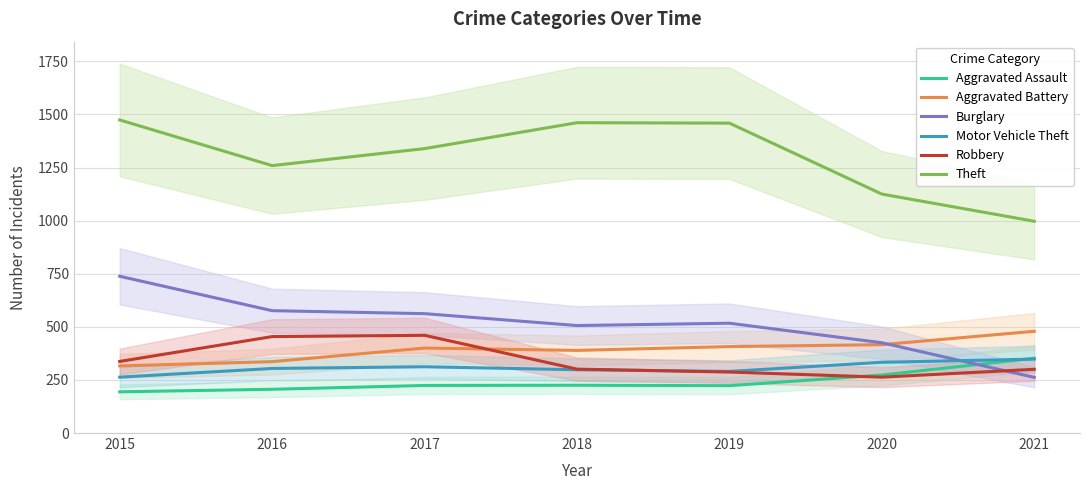

What is the spread (max minus min) of values at 2016?

1053